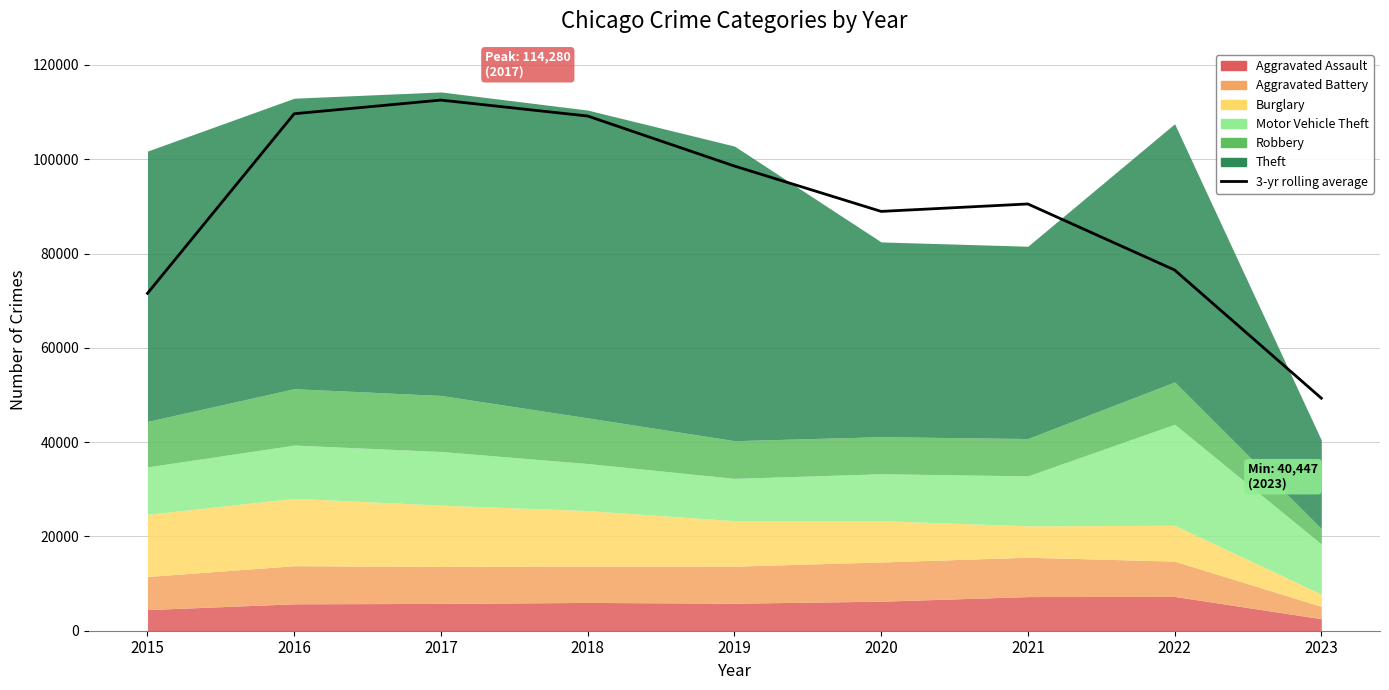

How many values are below 90519?

4